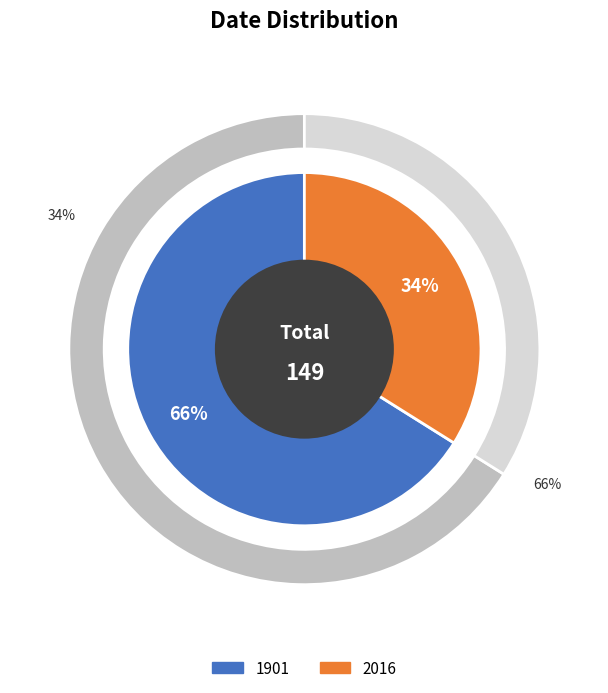

Do 2016 and 1901 together represent more than half of the pie?

Yes